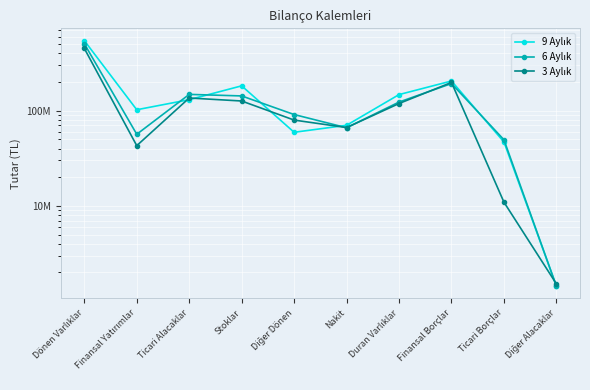

What is the value of the 9 Aylık point at the 10th from the left?

1433571